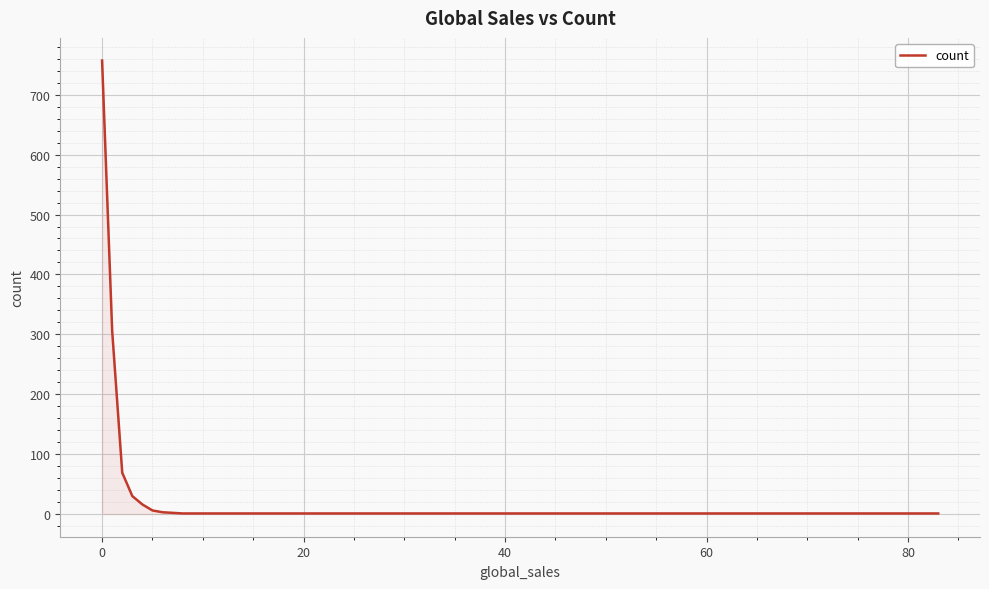

What is the difference between the maximum and minimum values?

756